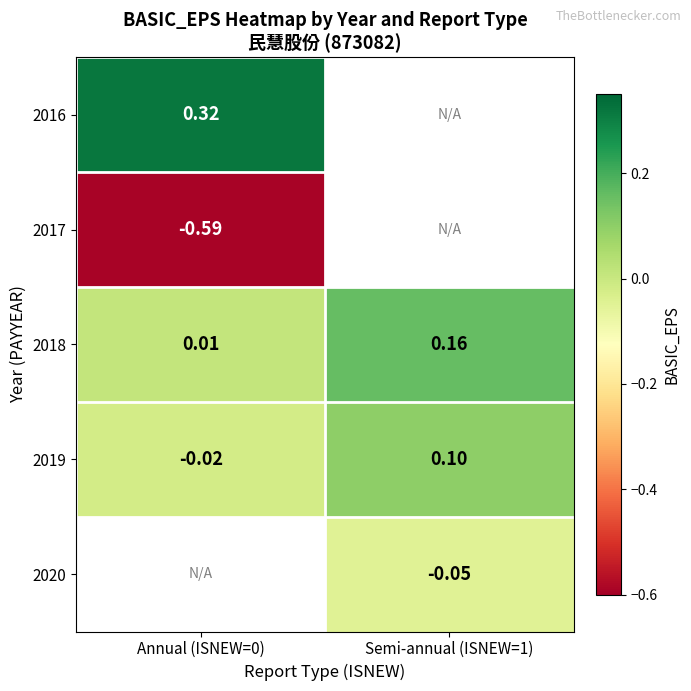

What value does the 2020 series have at Semi-annual (ISNEW=1)?

-0.1